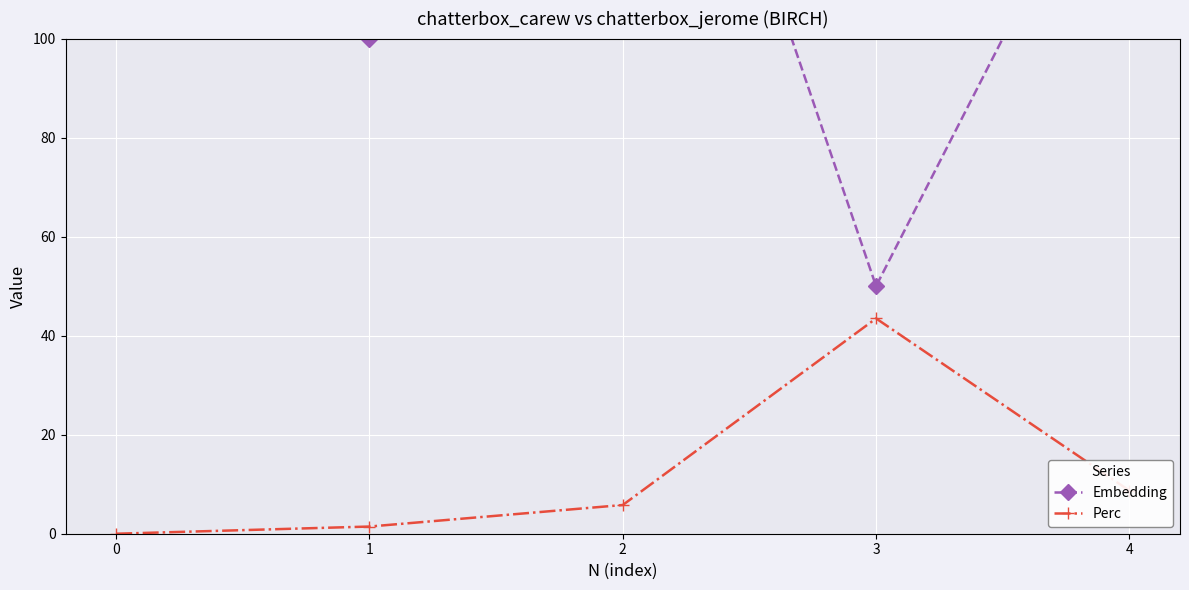

Is it true that Embedding equals 100.0 at 1?

True